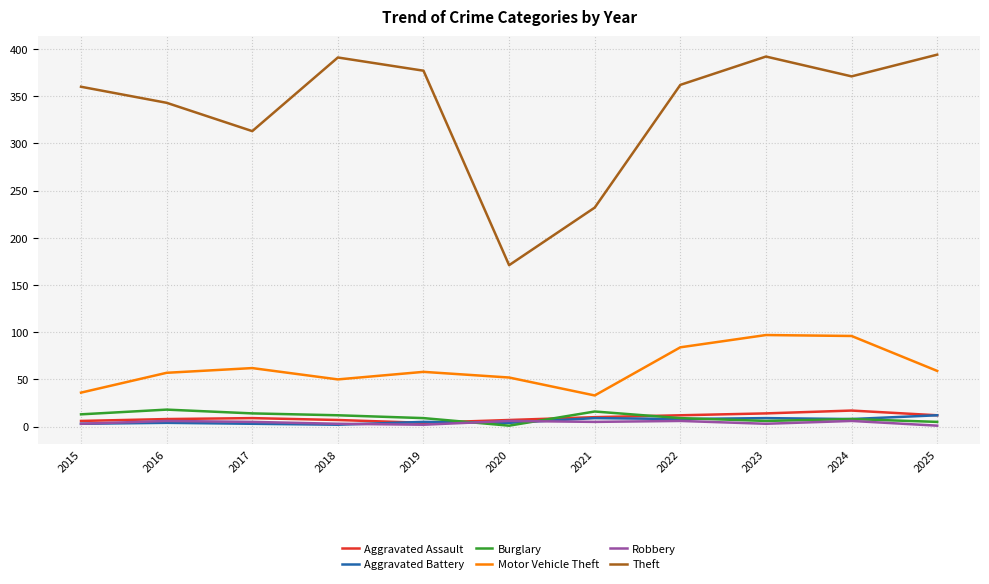

Where is Theft nearest to the value 282?

2017